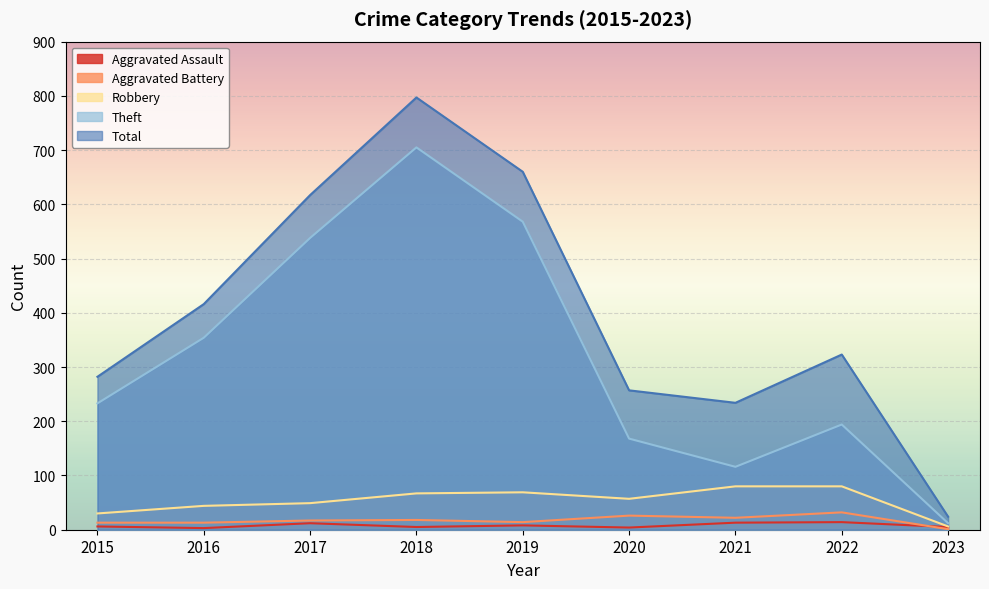

The value of Total at 2022 is 161. True or false?

False